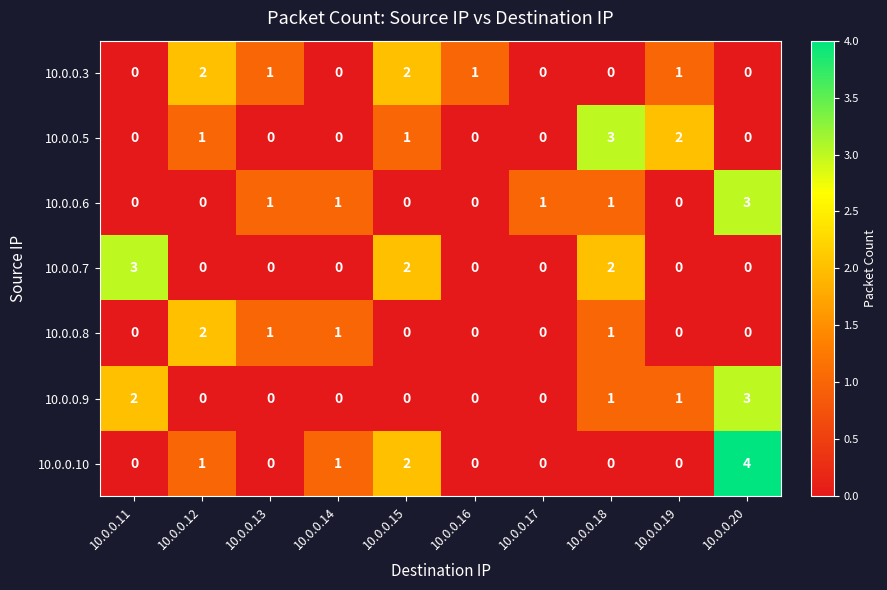

What is the total value across all series at 10.0.0.20?

10